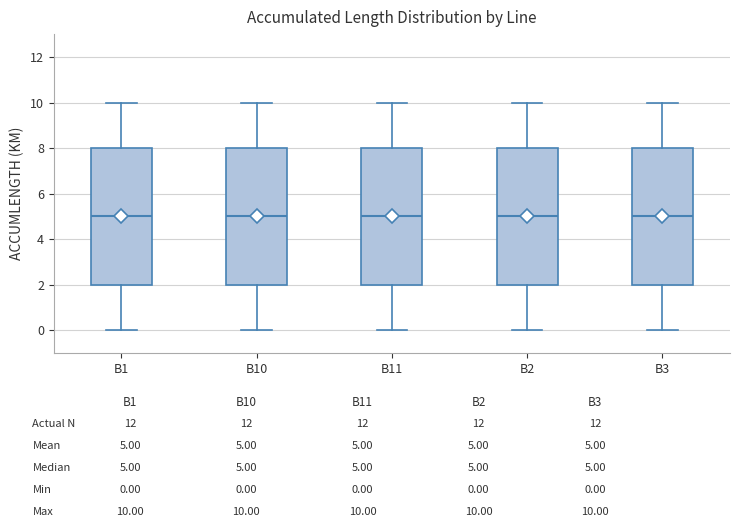

Reading left to right, read every box against the y-axis: the position of its median line, the range the box covers, and the ends of its whiskers. The values are not printed on the chart, so give them approximately, as read against the axis.

B1: median 5, box 2 to 8, whiskers 0 to 10
B10: median 5, box 2 to 8, whiskers 0 to 10
B11: median 5, box 2 to 8, whiskers 0 to 10
B2: median 5, box 2 to 8, whiskers 0 to 10
B3: median 5, box 2 to 8, whiskers 0 to 10